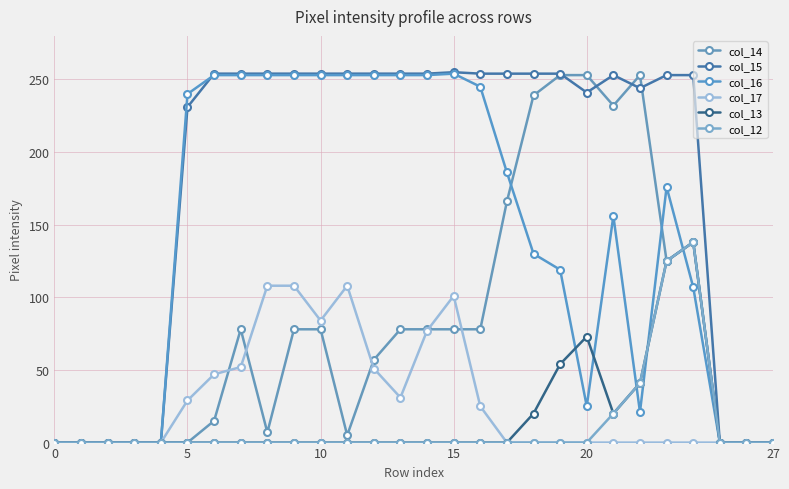

Where is the first local minimum for col_17?

10